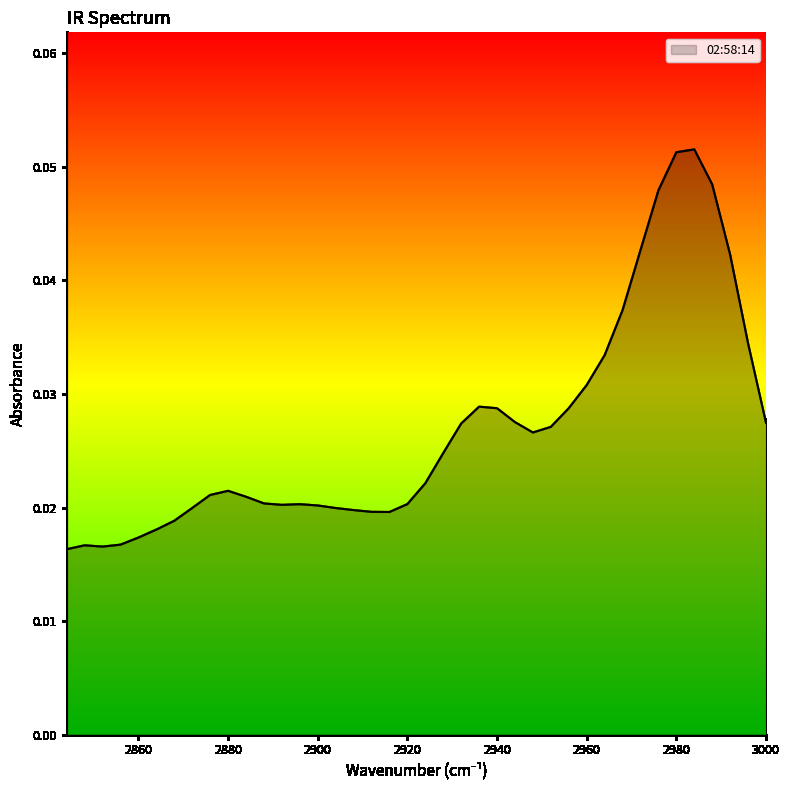

Does the chart have visible grid lines?

No